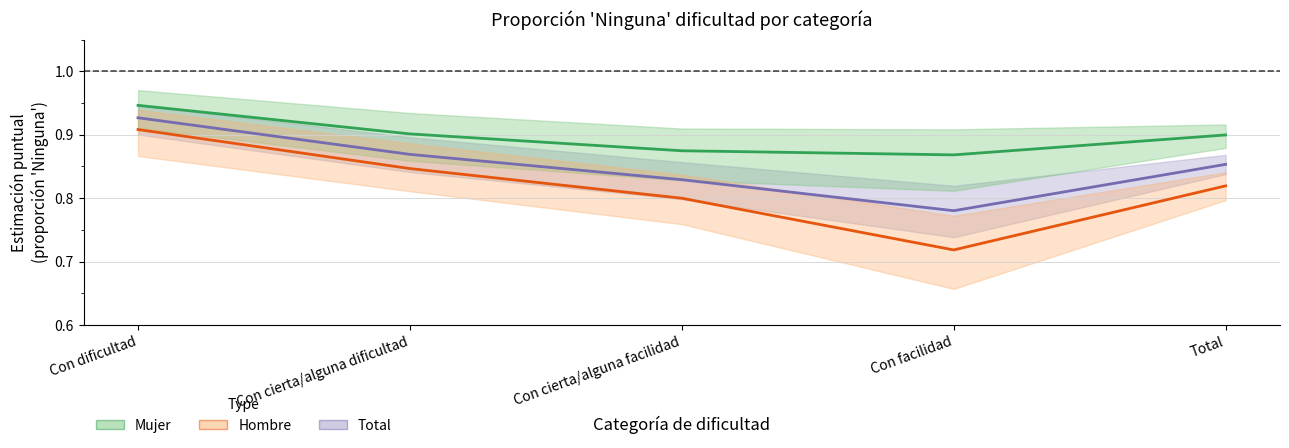

Where is the first local minimum for Total?

Con facilidad